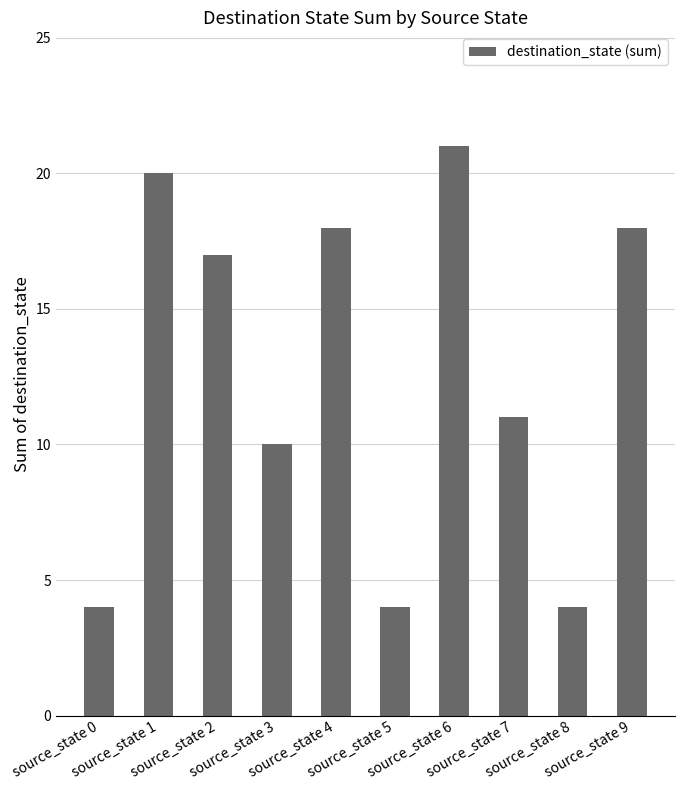

What is the difference between the values at source_state 0 and source_state 2?

13